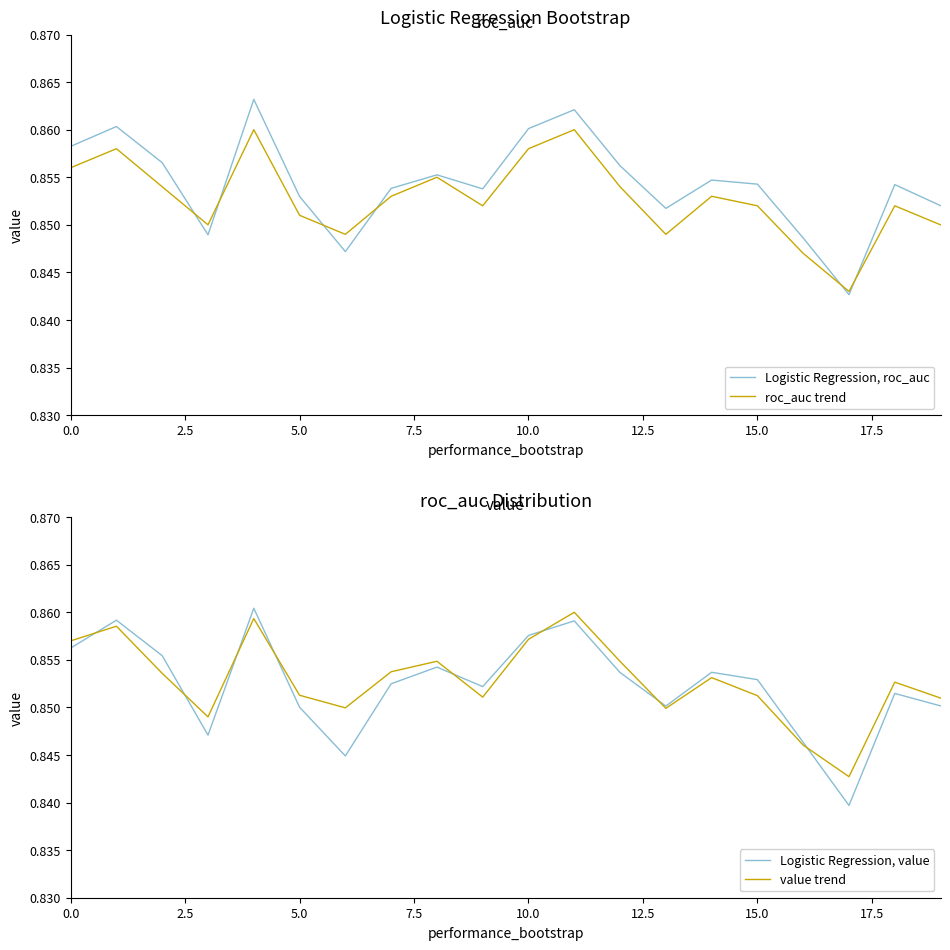

What are all the series names shown in the legend?

Logistic Regression, roc_auc, roc_auc trend, Logistic Regression, value, value trend